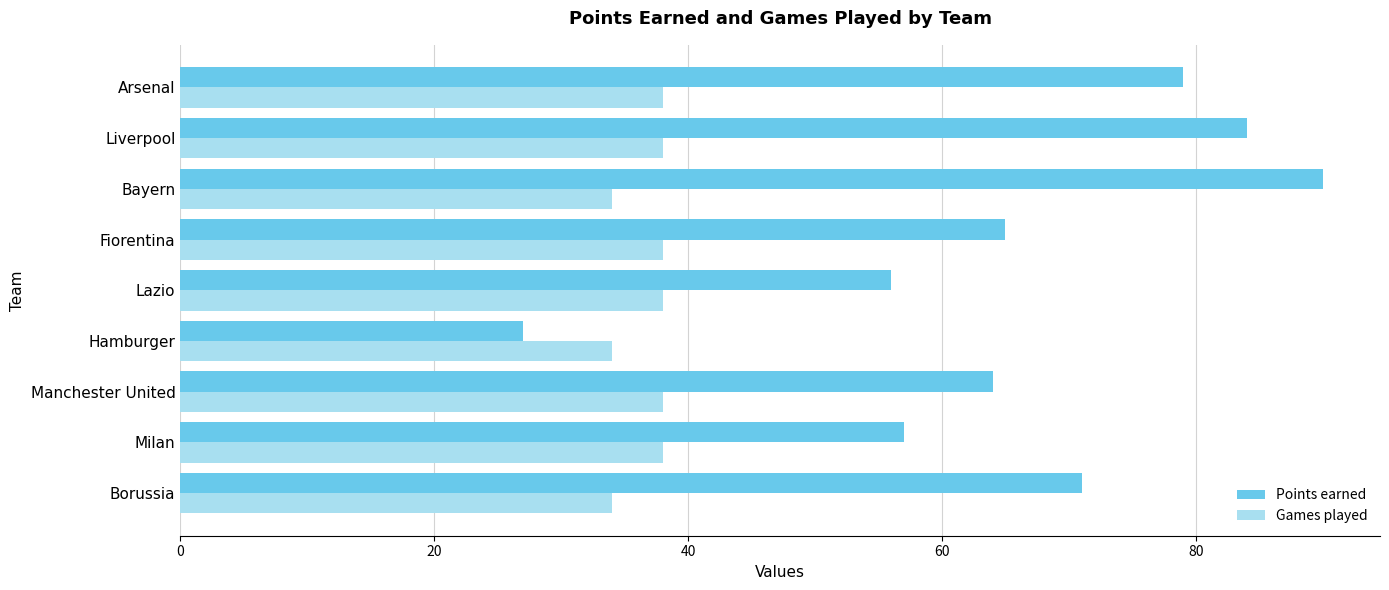

True or false: Points earned has a value of 141 at Bayern.

False